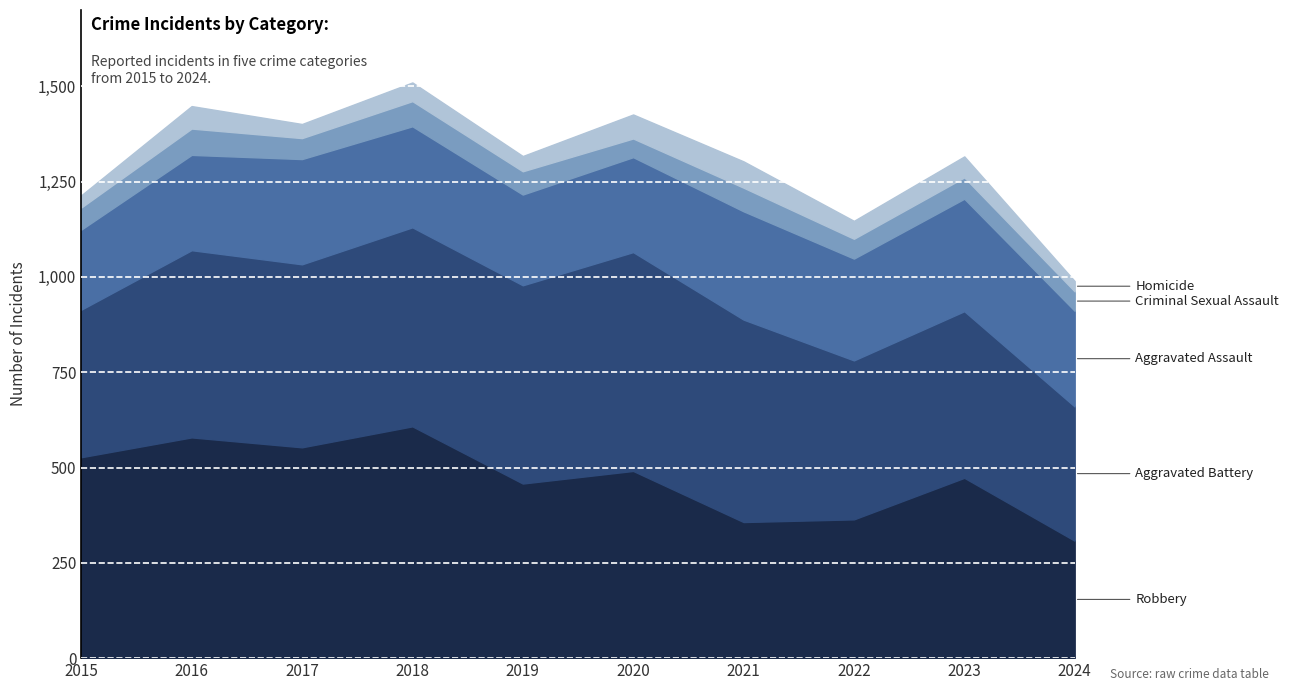

Does the chart display data point markers on the line(s)?

No